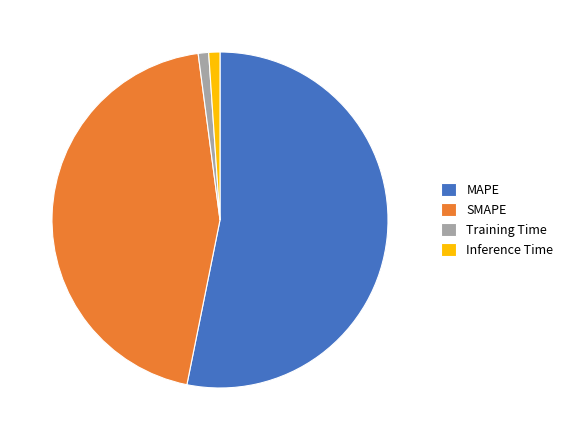

Is the sum of Training Time and SMAPE greater than half?

No